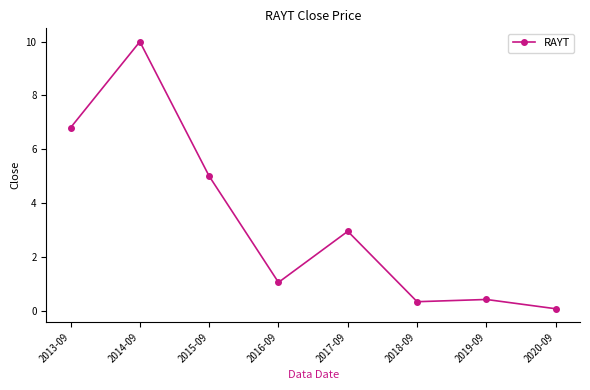

Which label corresponds to the smallest value in the chart?

2020-09